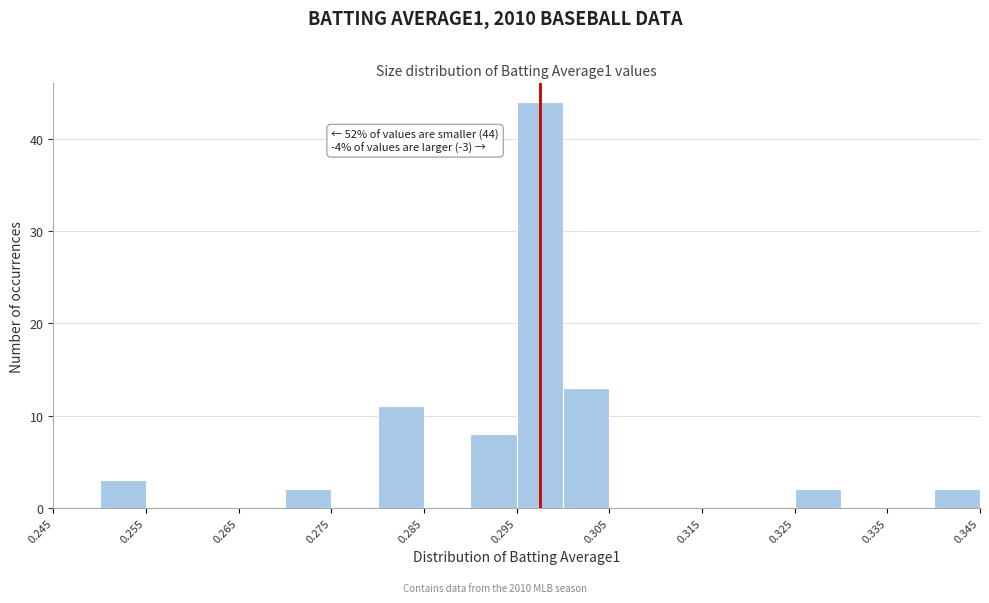

Which range on the x-axis has the tallest bar?

0.295 to 0.300